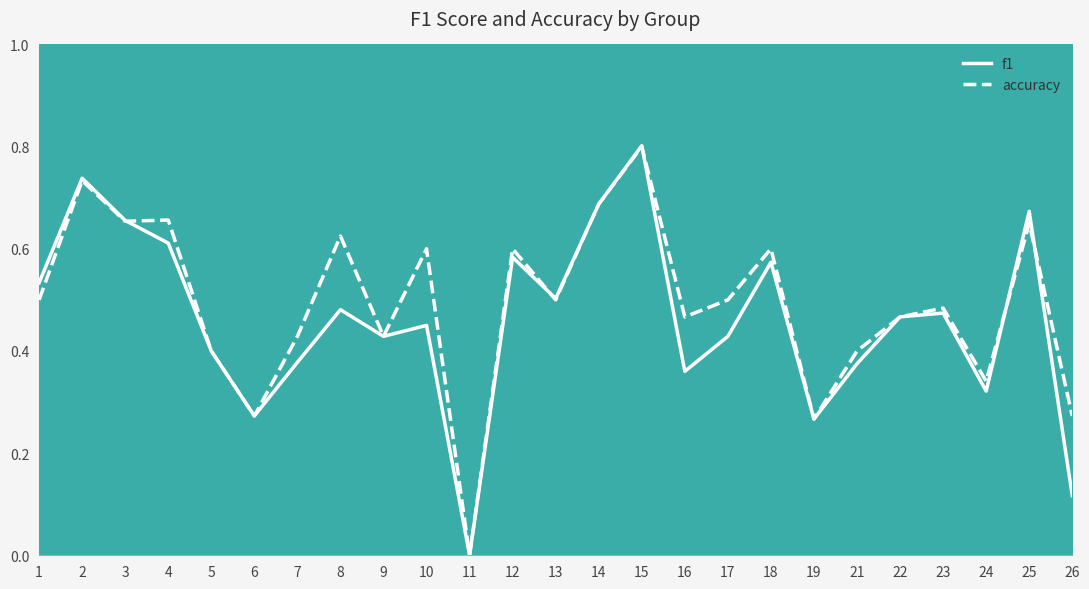

What is the total value across all series at 4?

1.3